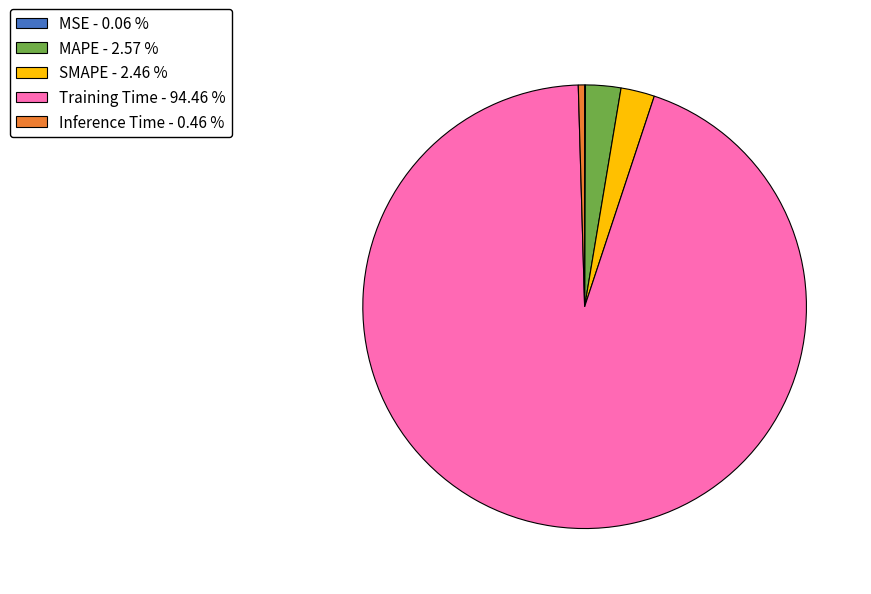

Do MAPE - 2.57 % and Inference Time - 0.46 % together represent more than half of the pie?

No